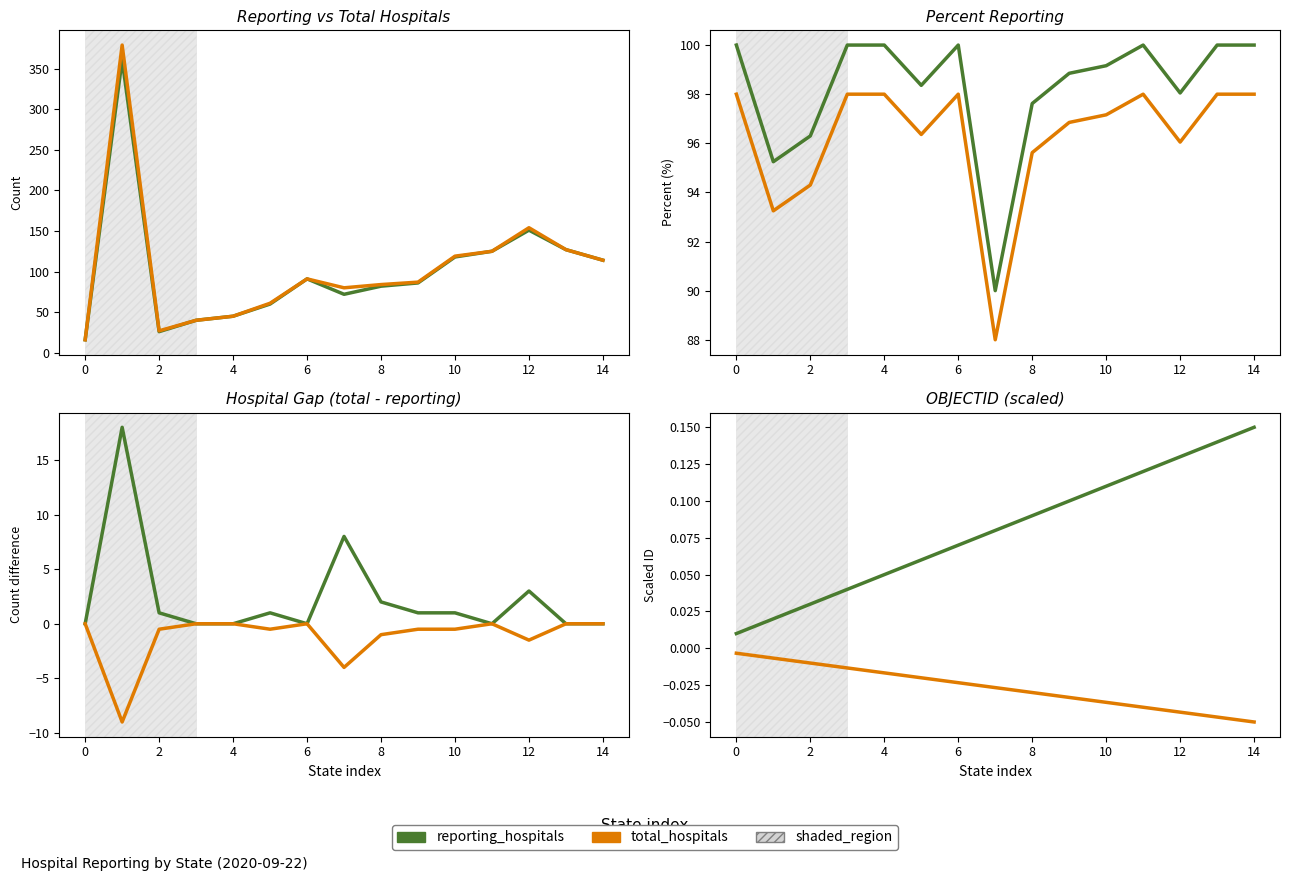

Which has a higher value, 4 or 2?

4